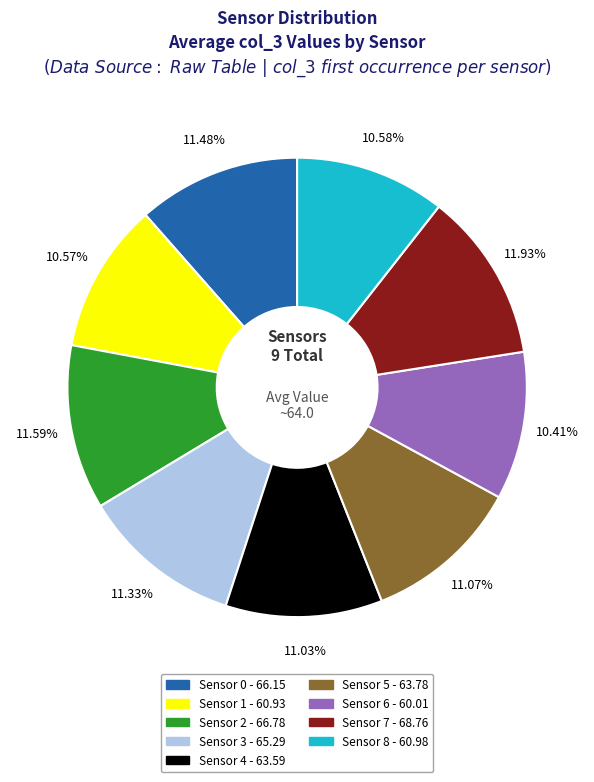

The Sensor 0 slice represents 11% of the pie. True or false?

True